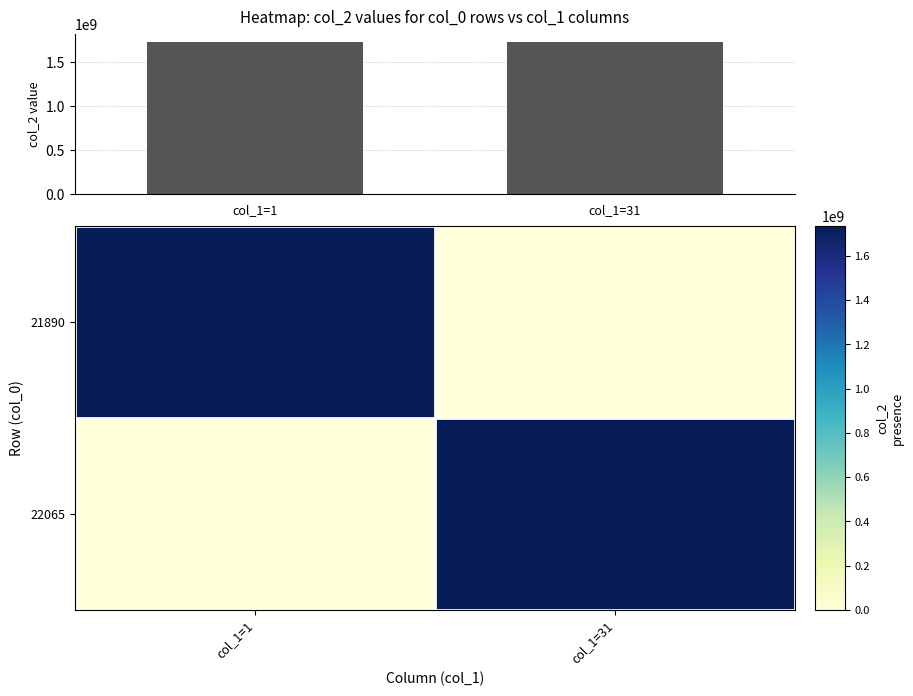

Is the value of 22065 at col_1=31 greater than the value of col_2 values at col_1=1?

Yes